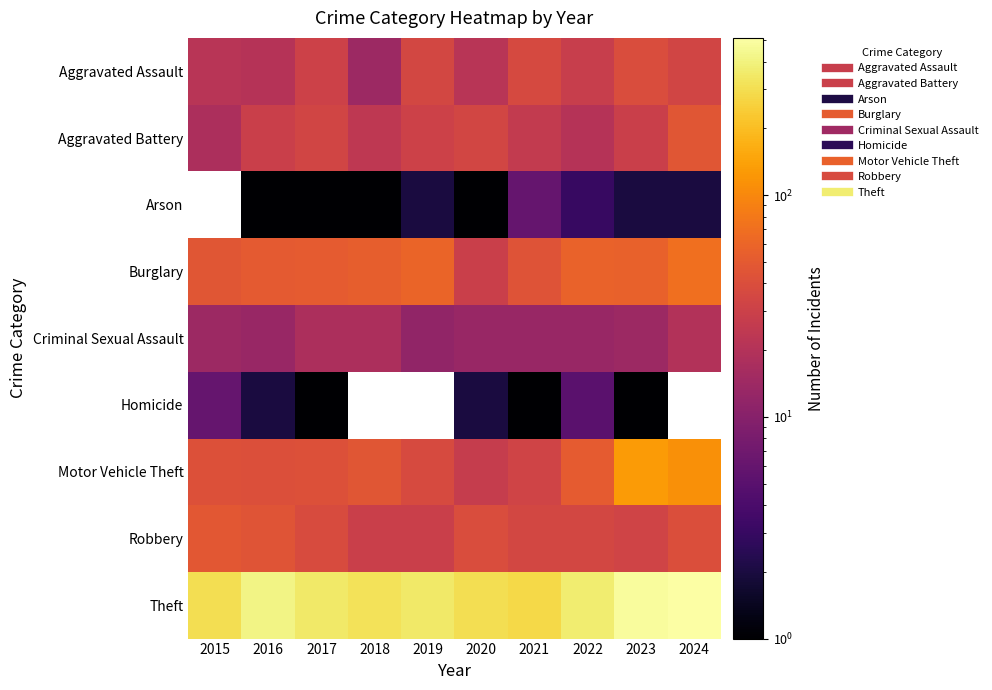

What is the sum of the Criminal Sexual Assault values at 2024 and 2019?

32.0